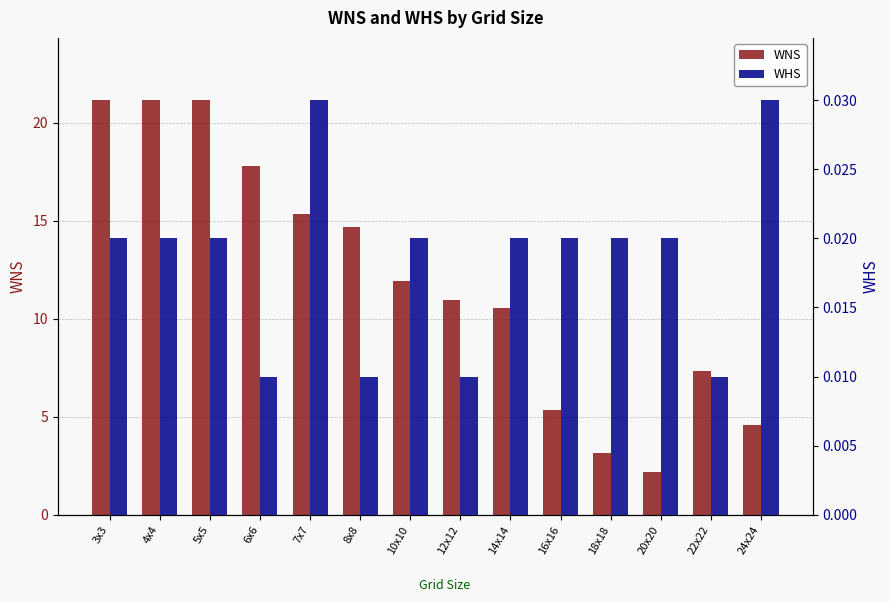

What is the label of the 9th bar from the left?

14x14